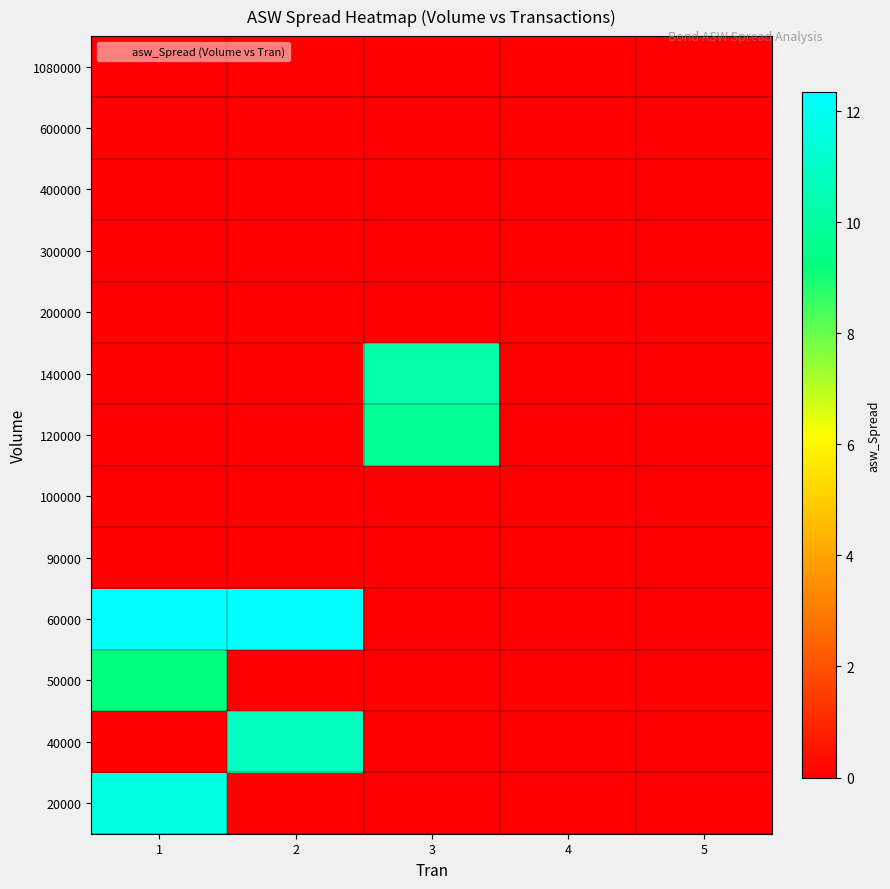

At 5, list the series in order from largest to smallest.

100000, 50000, 1080000, 20000, 40000, 60000, 90000, 120000, 140000, 200000, 300000, 400000, 600000